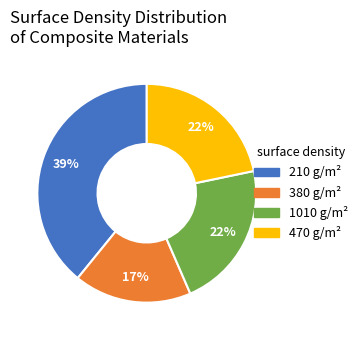

Combined, do 1010 and 470 account for over 50%?

No